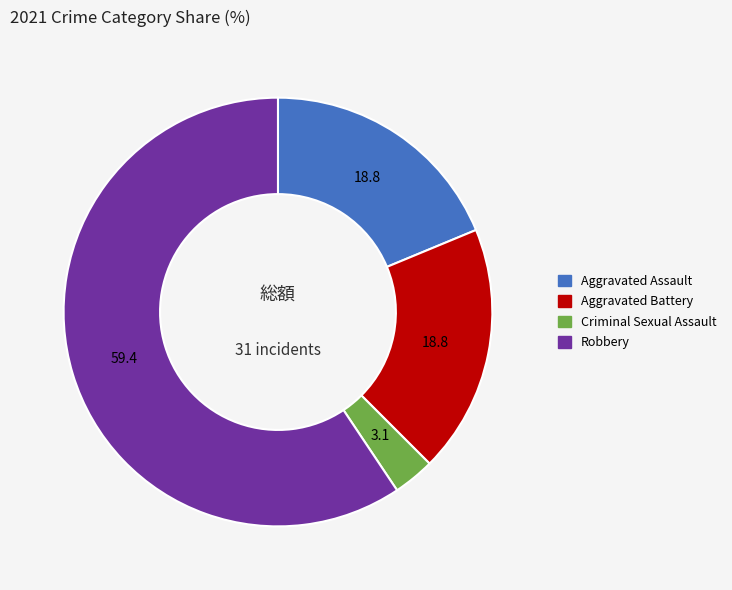

Between Criminal Sexual Assault and Robbery, which is larger?

Robbery